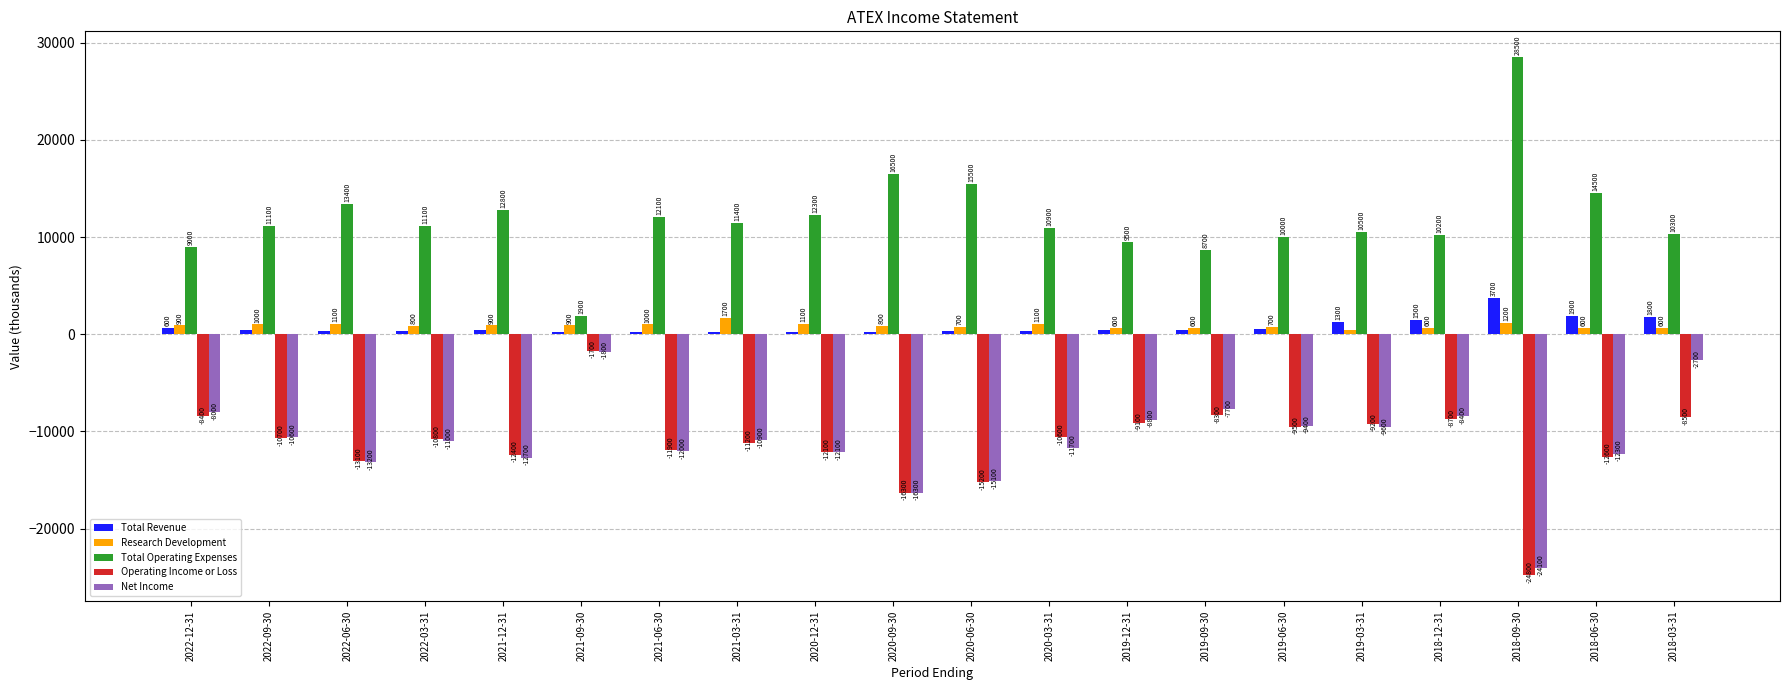

What is the minimum value for Total Operating Expenses?

1900